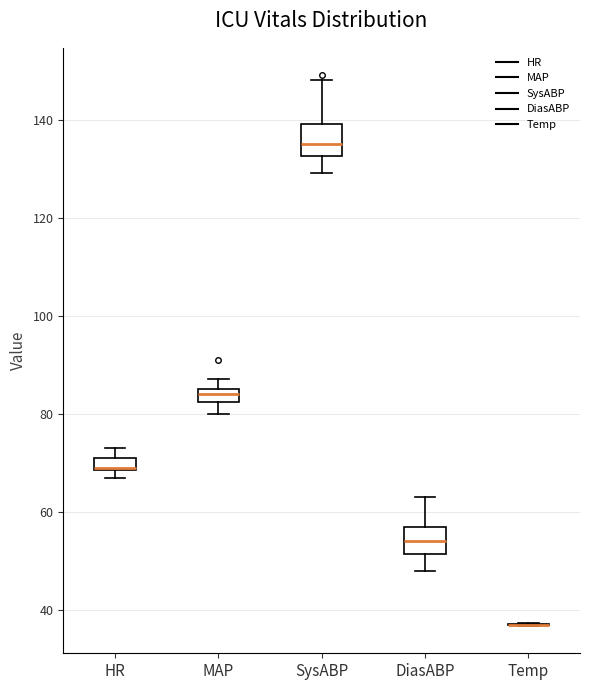

Where does the median line of the box for MAP sit on the y-axis? The values are not printed on the chart, so give them approximately, as read against the axis.

84